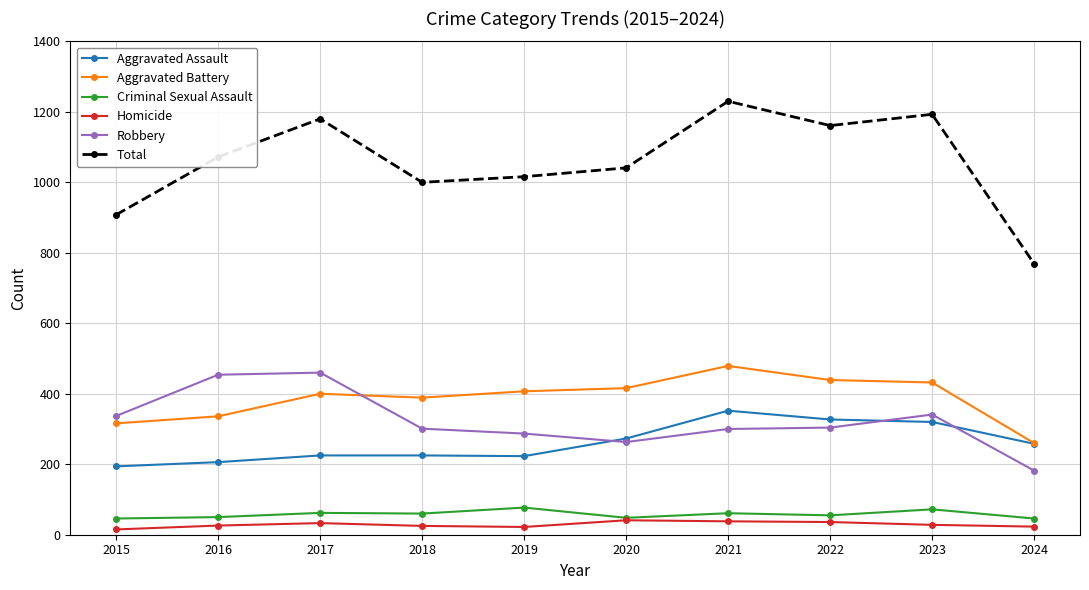

What is the value of the Total point at the 3rd from the left?

1180